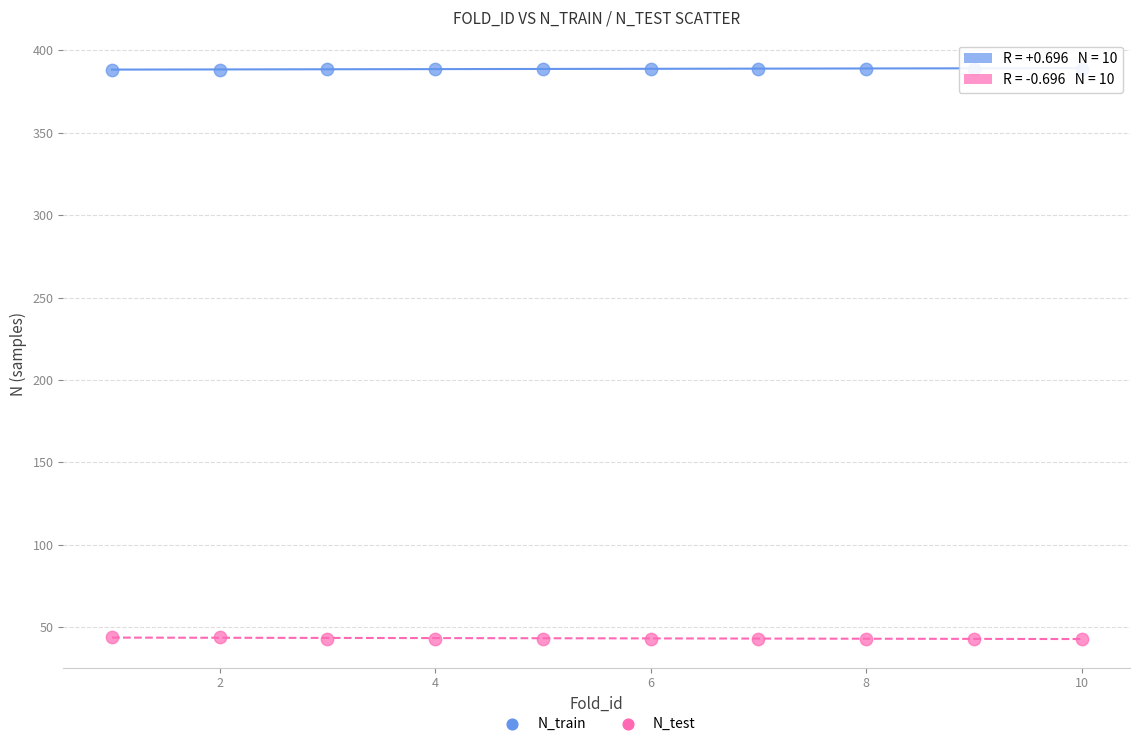

Across all data points, what is the range of Y values (max minus min)?

346